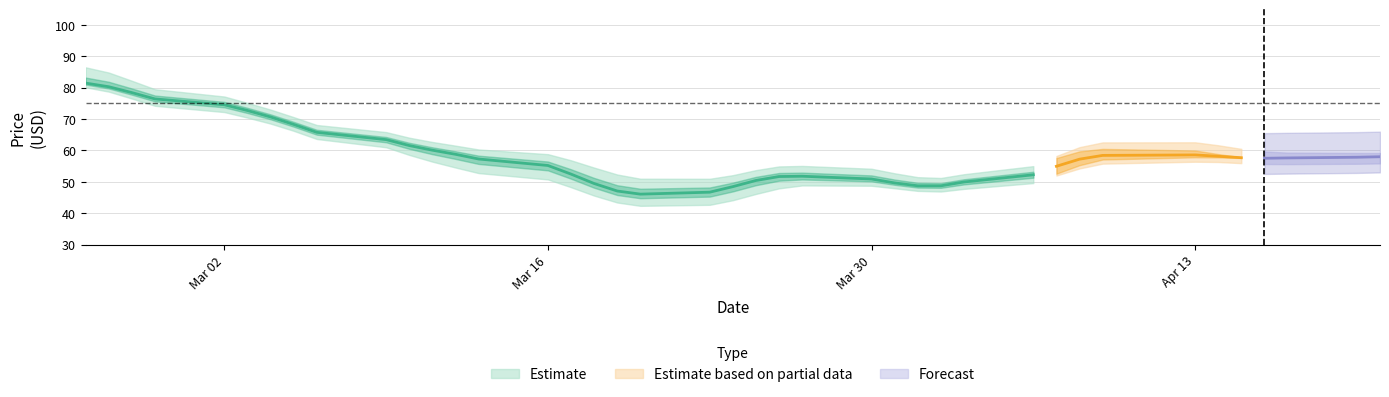

The value of High at 20 is 15.8. True or false?

False